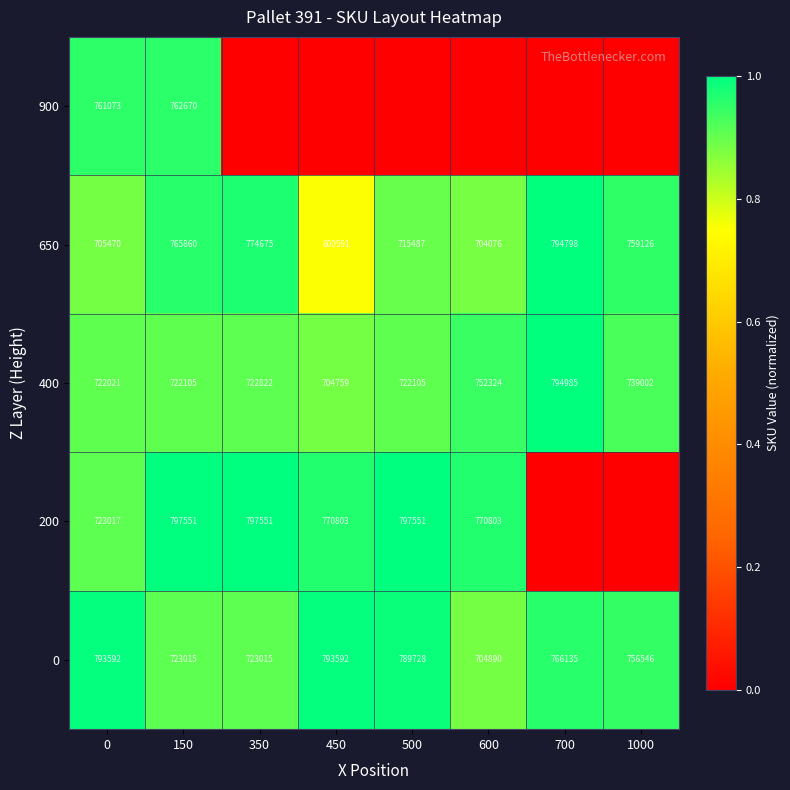

The value of 650 at 500 is 1.4. True or false?

False